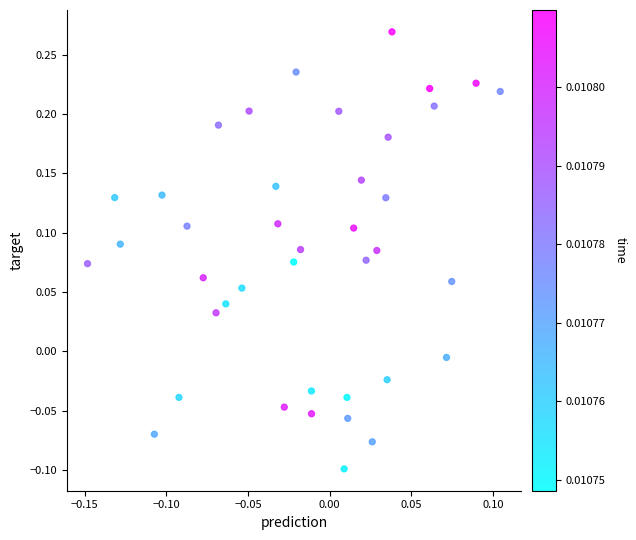

What is the range of Y values (max minus min)?

0.4